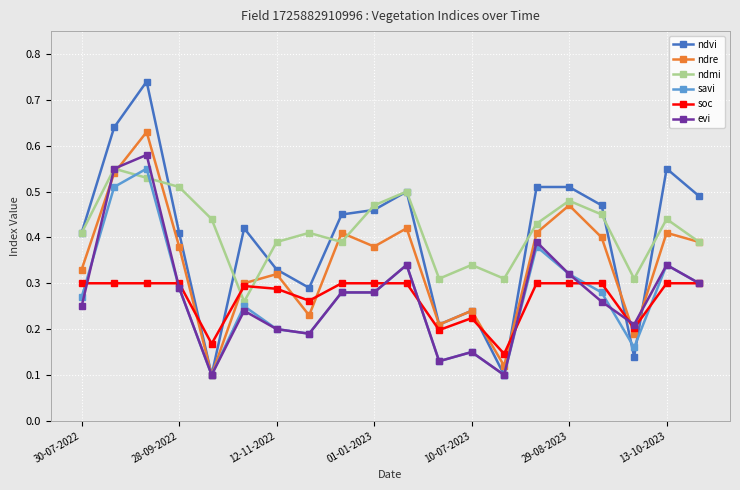

True or false: ndmi has more than 1 points higher than both neighbors.

True